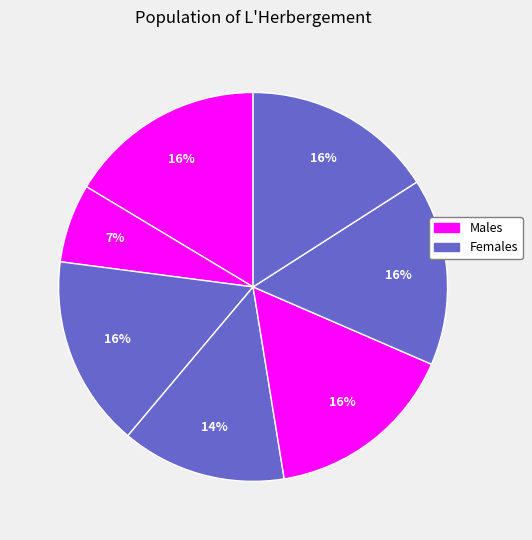

How many segments does this pie chart have?

7